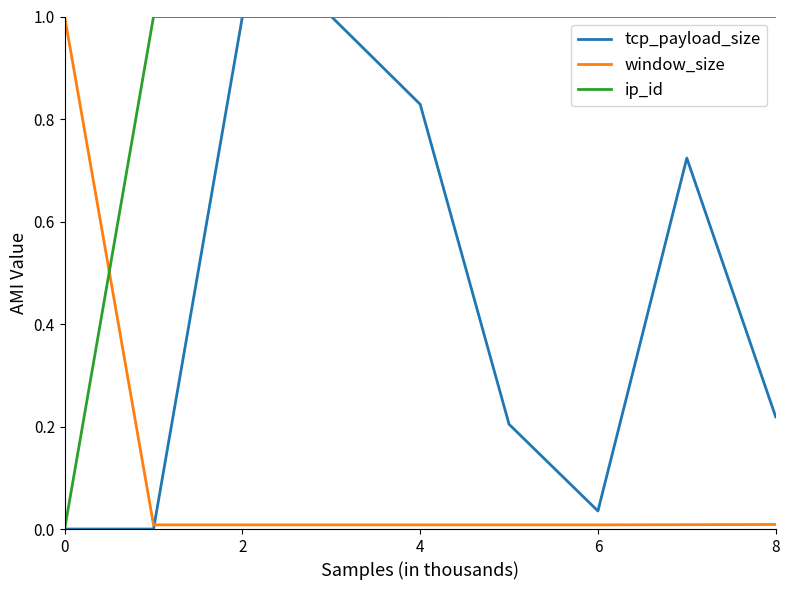

True or false: window_size and ip_id intersect in this chart.

True